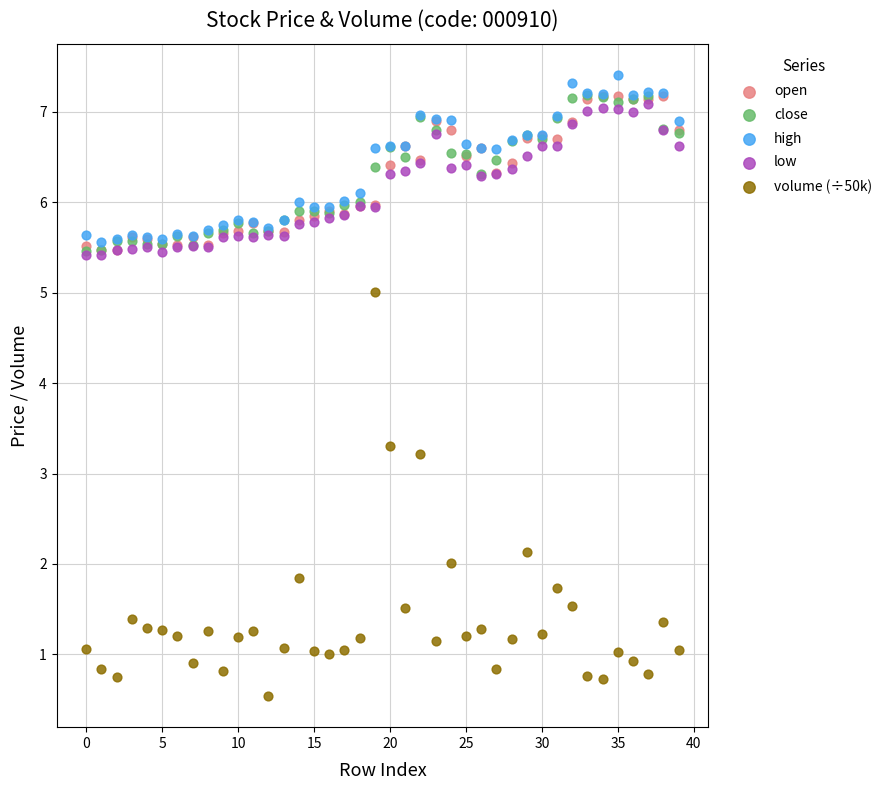

Which series contains the highest Y value?

high